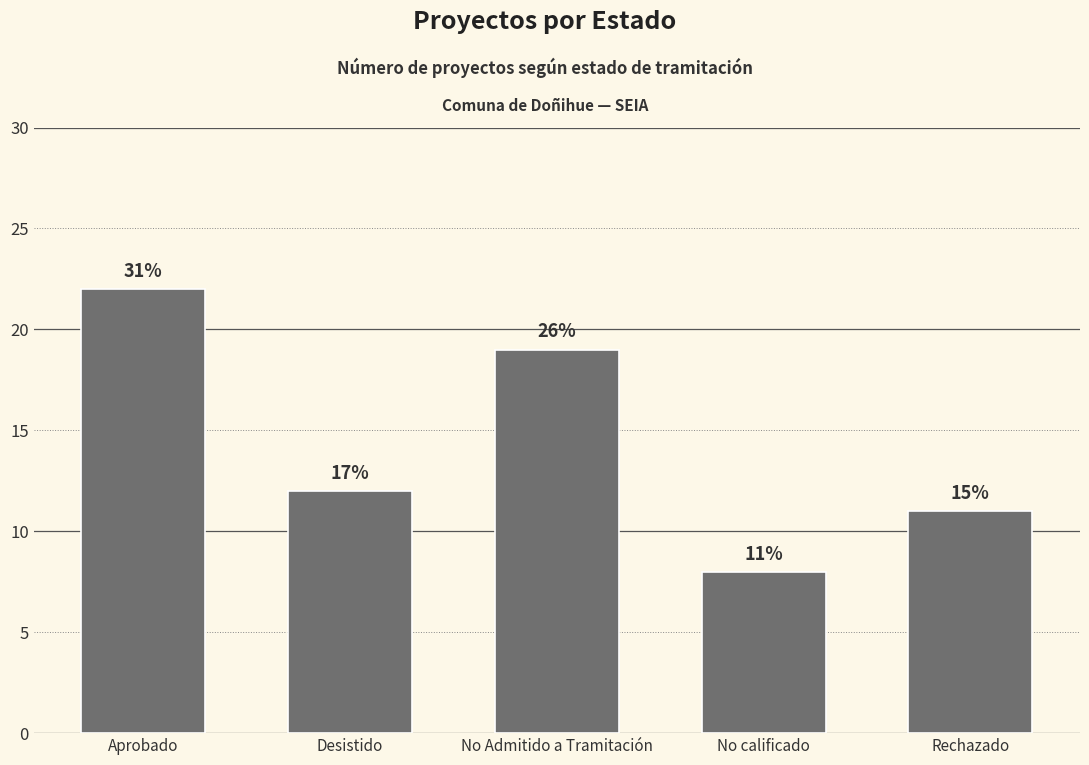

What is the label of the 4th bar from the right?

Desistido